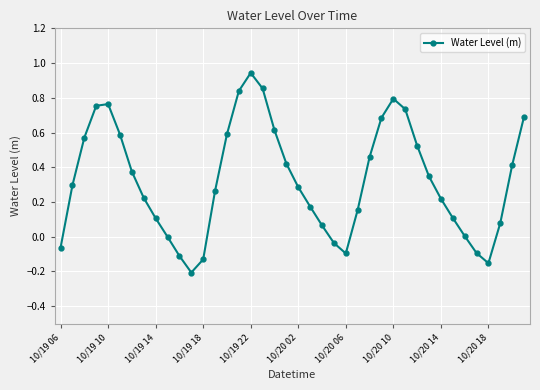

Count the number of data series in this chart.

1